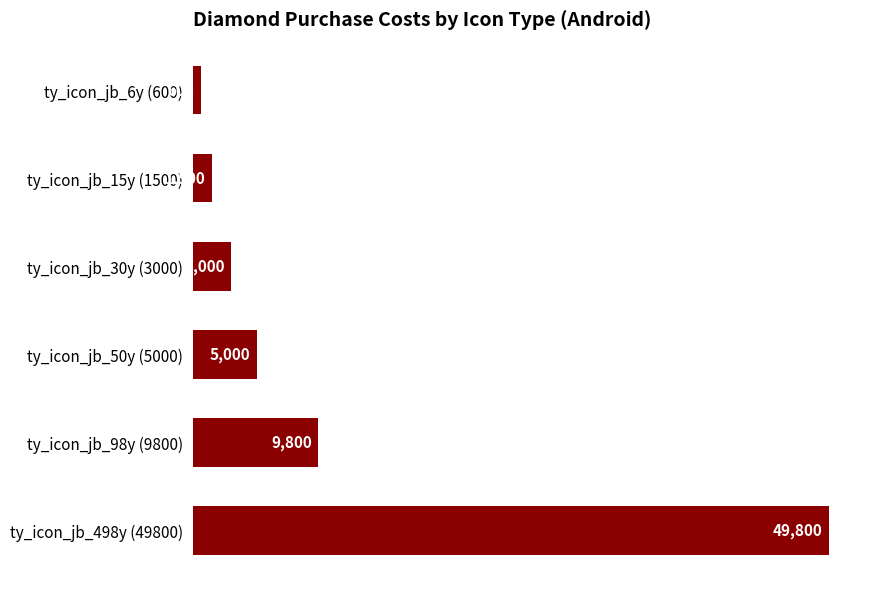

What is the label of the 3rd bar from the bottom?

ty_icon_jb_50y (5000)